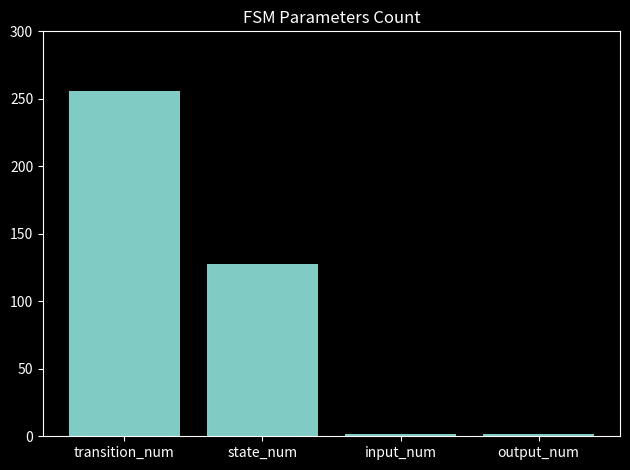

What is the value of the 3rd bar from the left?

2